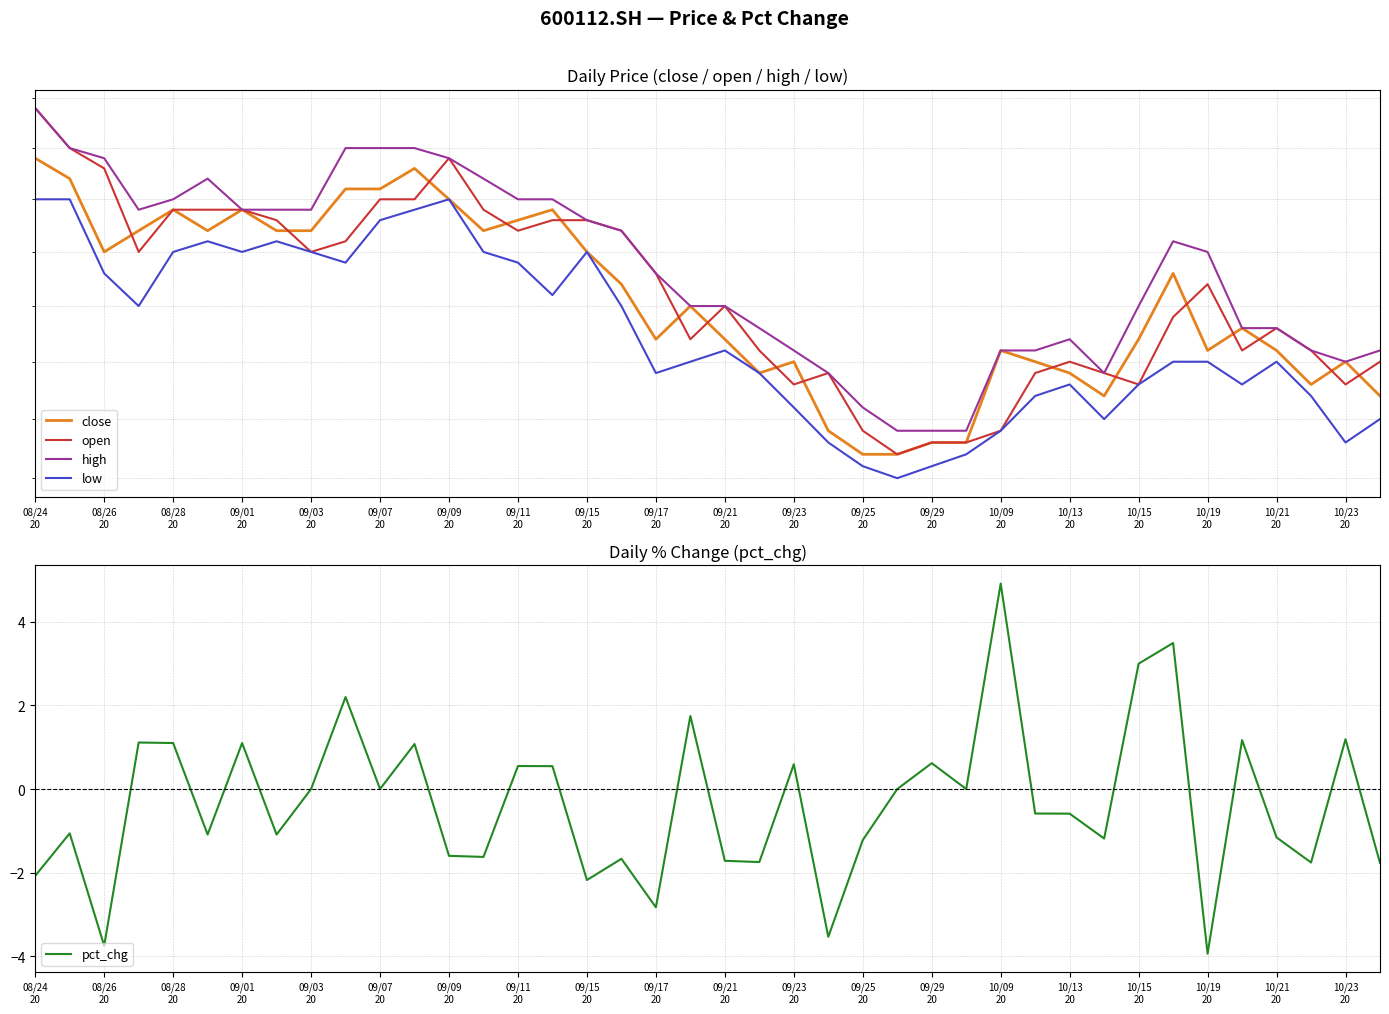

What are all the series names shown in the legend?

close, open, high, low, pct_chg